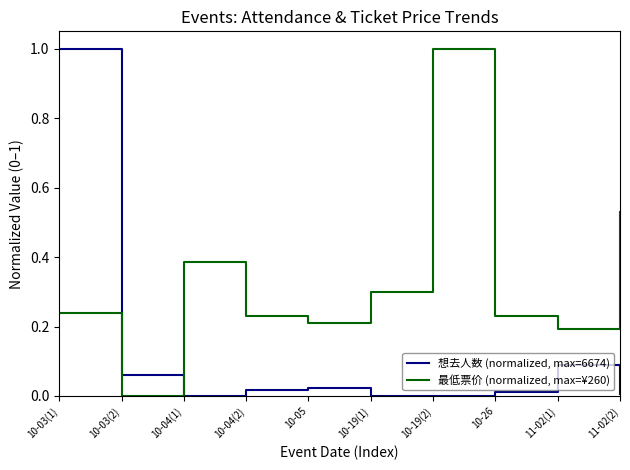

At which label does 想去人数 (normalized, max=6674) reach its peak?

10-03(1)